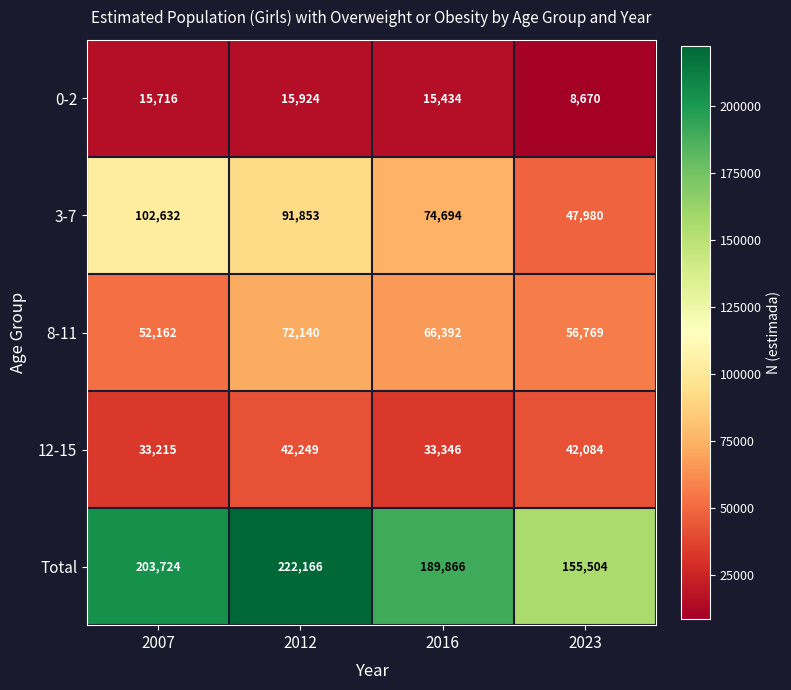

At which label does 12-15 reach its peak?

2012